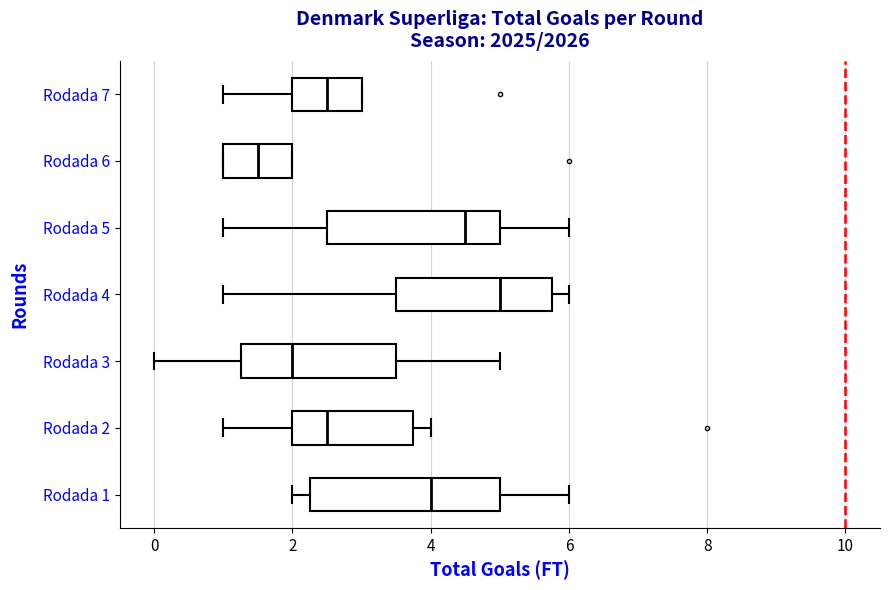

Reading bottom to top, transcribe this box plot: for each box, give where its median line is, the range the box spans, and where its two whiskers end, as read against the x-axis. The values are not printed on the chart, so give them approximately, as read against the axis.

Rodada 1: median 4.0, box 2.2 to 5.0, whiskers 2.0 to 6.0
Rodada 2: median 2.6, box 2.0 to 3.8, whiskers 1.0 to 4.0
Rodada 3: median 2.0, box 1.2 to 3.6, whiskers 0.0 to 5.0
Rodada 4: median 5.0, box 3.6 to 5.8, whiskers 1.0 to 6.0
Rodada 5: median 4.6, box 2.6 to 5.0, whiskers 1.0 to 6.0
Rodada 6: median 1.6, box 1.0 to 2.0, whiskers 1.0 to 2.0
Rodada 7: median 2.6, box 2.0 to 3.0, whiskers 1.0 to 3.0